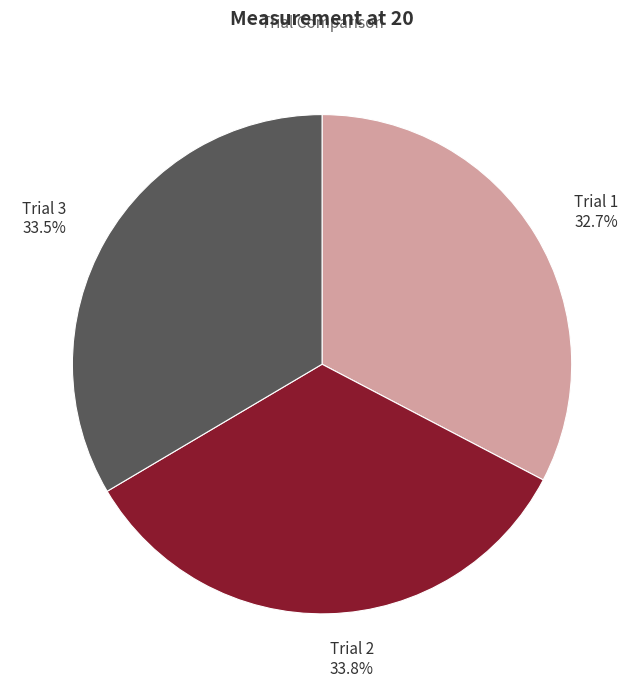

Is there a majority slice in this chart?

No